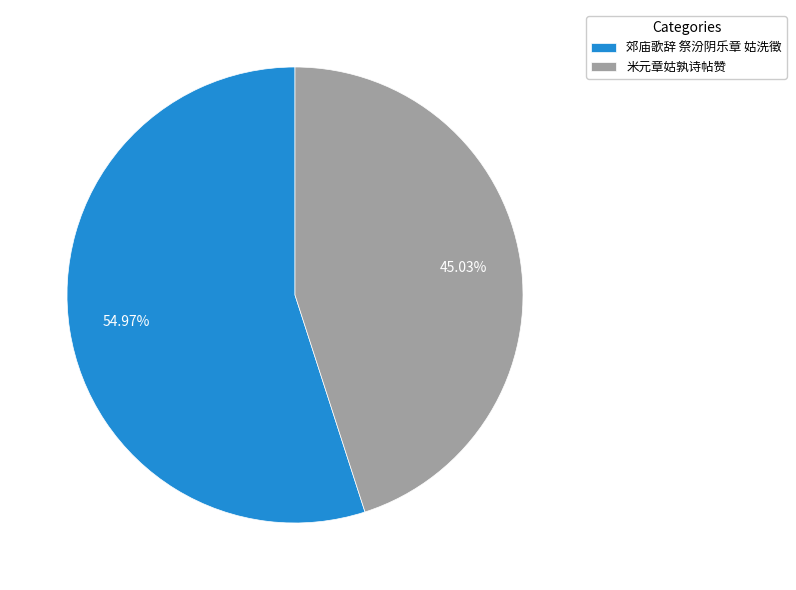

To the nearest percent, what is the combined percentage of 米元章姑孰诗帖赞 and 郊庙歌辞 祭汾阴乐章 姑洗徵?

100%